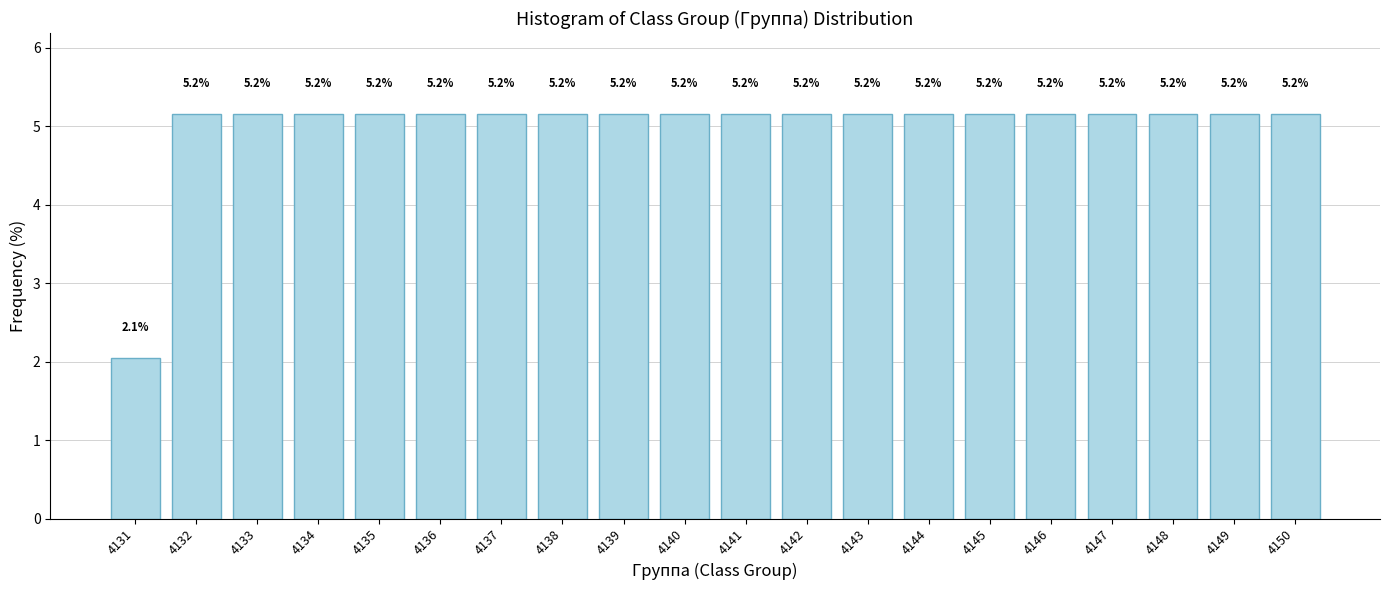

Reading right to left, transcribe all the data shown in this chart.

4150=5.2	4149=5.2	4148=5.2	4147=5.2	4146=5.2	4145=5.2	4144=5.2	4143=5.2	4142=5.2	4141=5.2	4140=5.2	4139=5.2	4138=5.2	4137=5.2	4136=5.2	4135=5.2	4134=5.2	4133=5.2	4132=5.2	4131=2.1